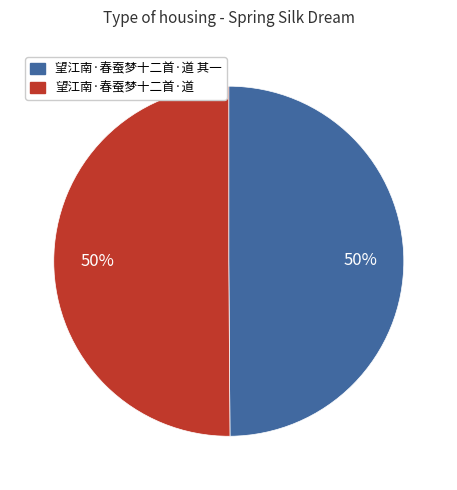

To the nearest percent, what is the average slice percentage?

50%